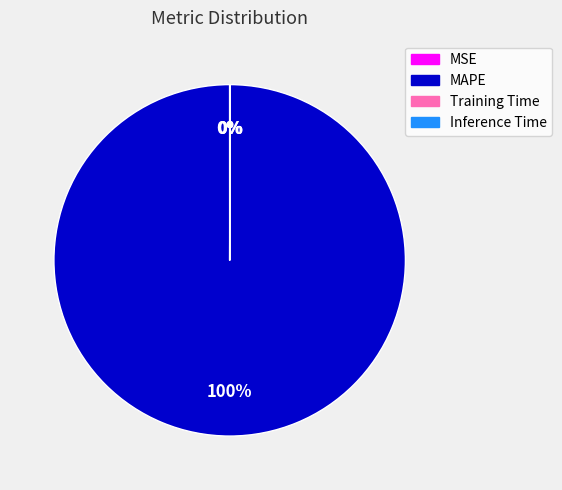

True or false: MAPE accounts for 100% of the total.

True